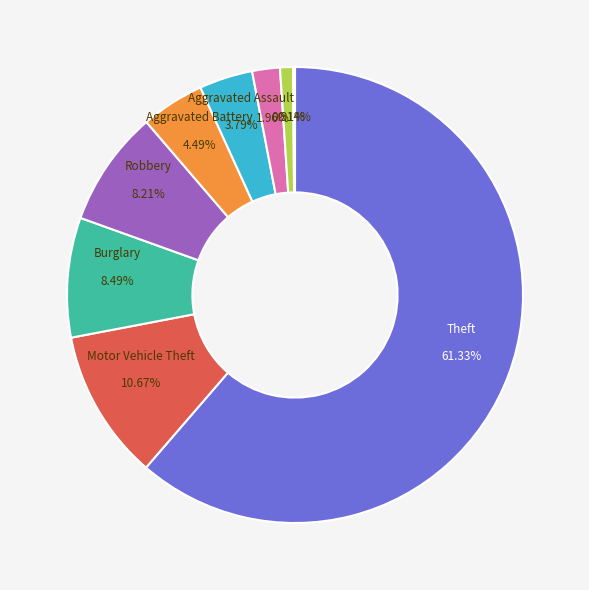

Is there a majority slice in this chart?

Yes